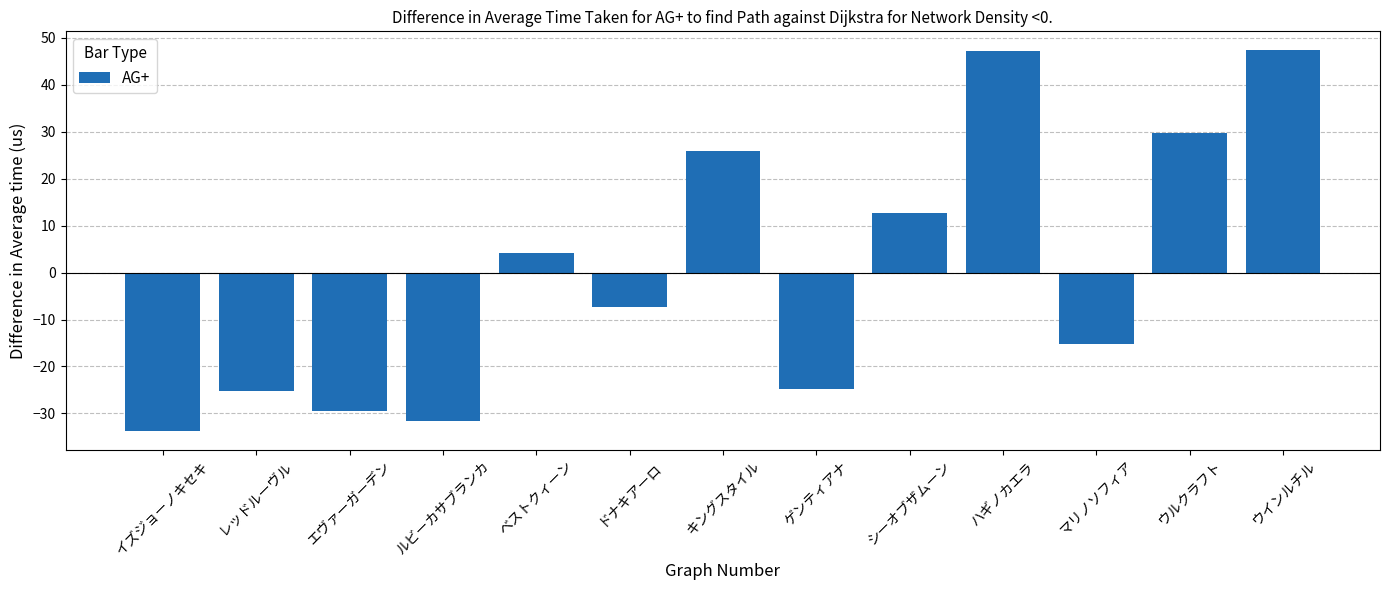

Is it true that the value at ゲンティアナ is -24.7?

True